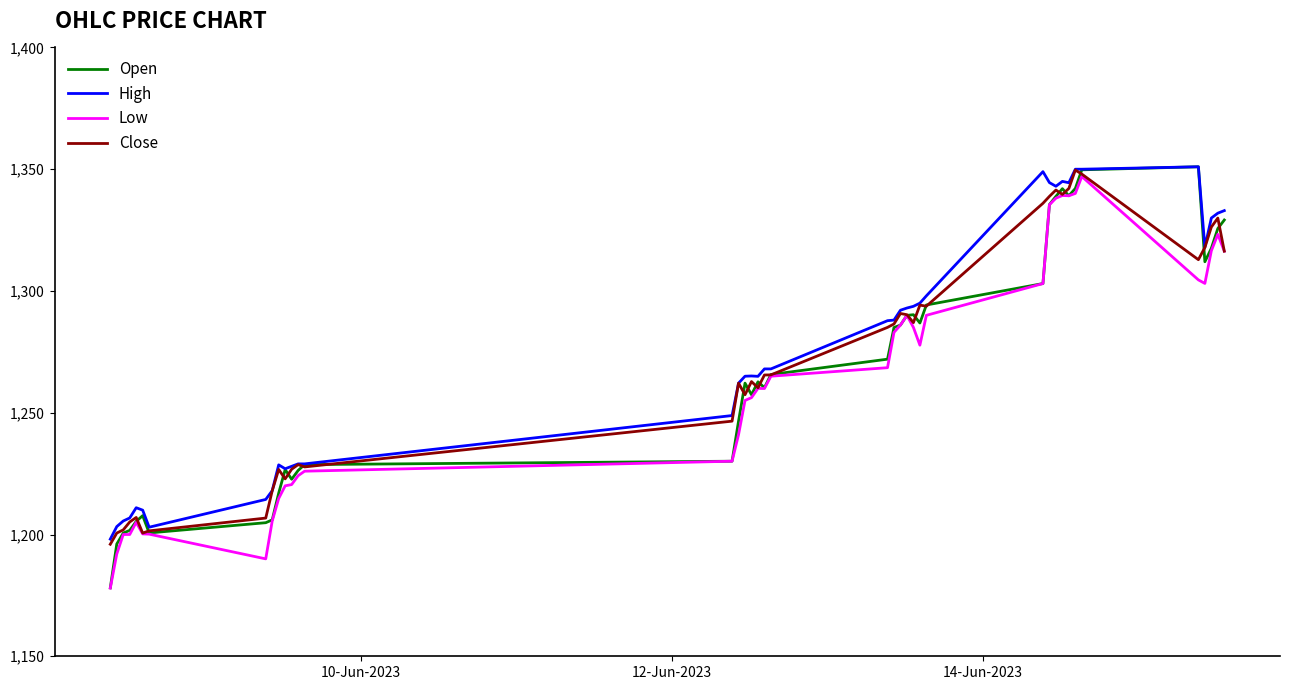

What is the greatest value displayed?

1351.0